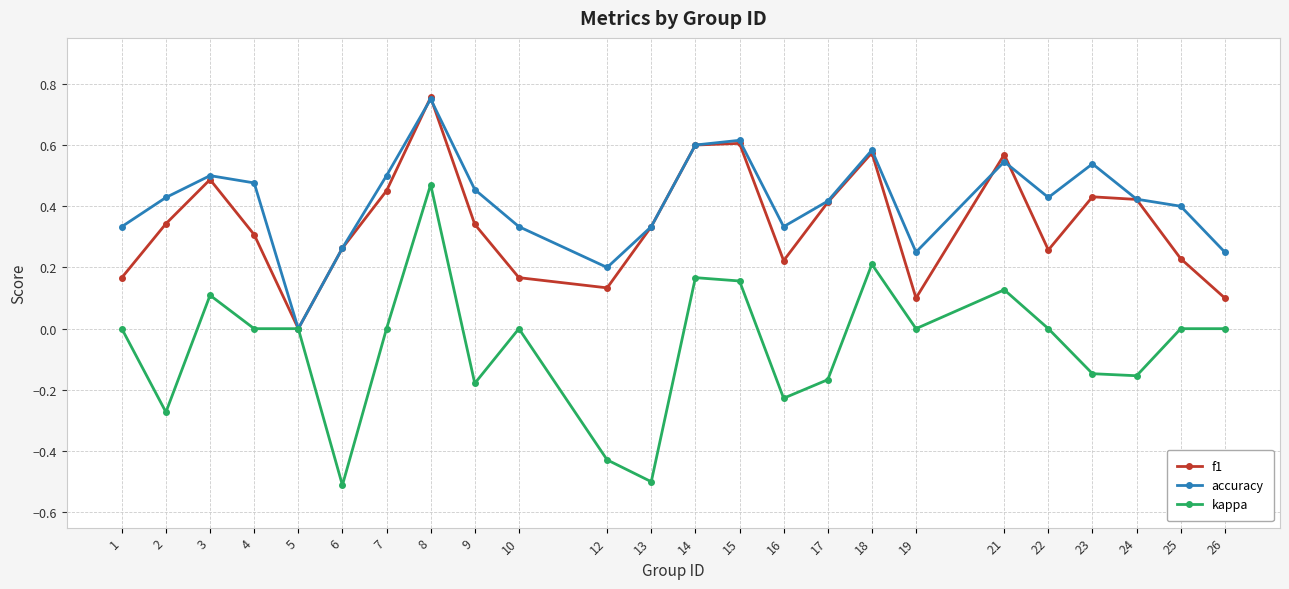

Which series has the largest range (max minus min)?

kappa